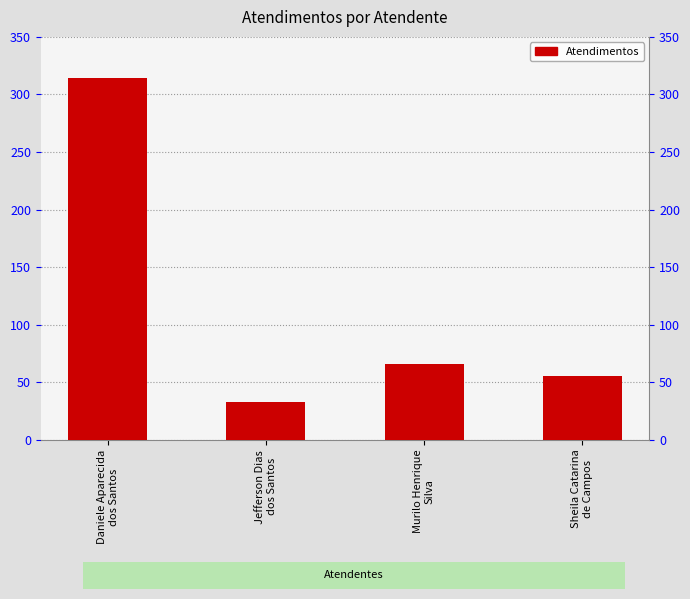

What is the difference between the second highest and second lowest values?

10